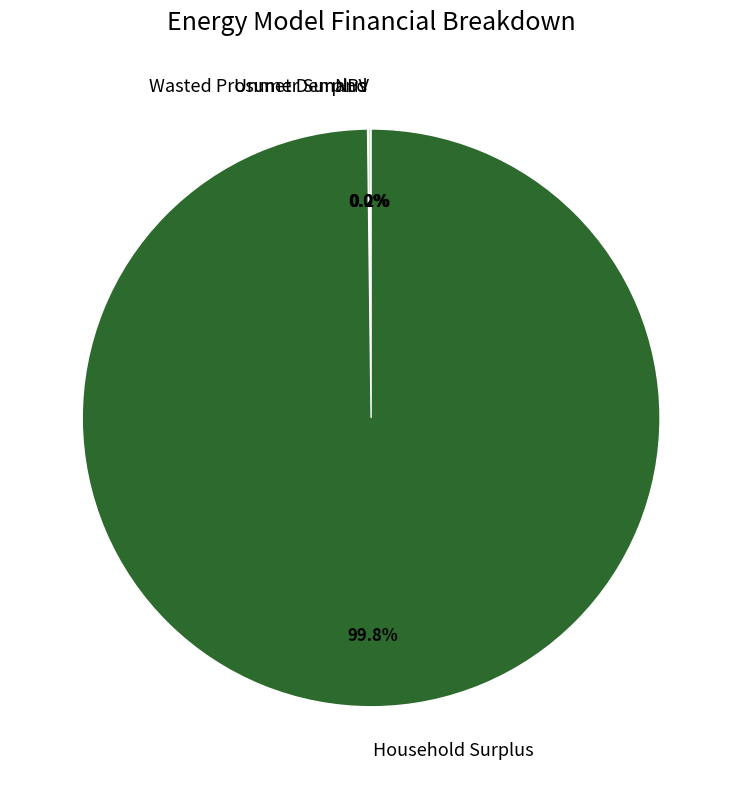

What is the largest slice in the pie chart?

Household Surplus